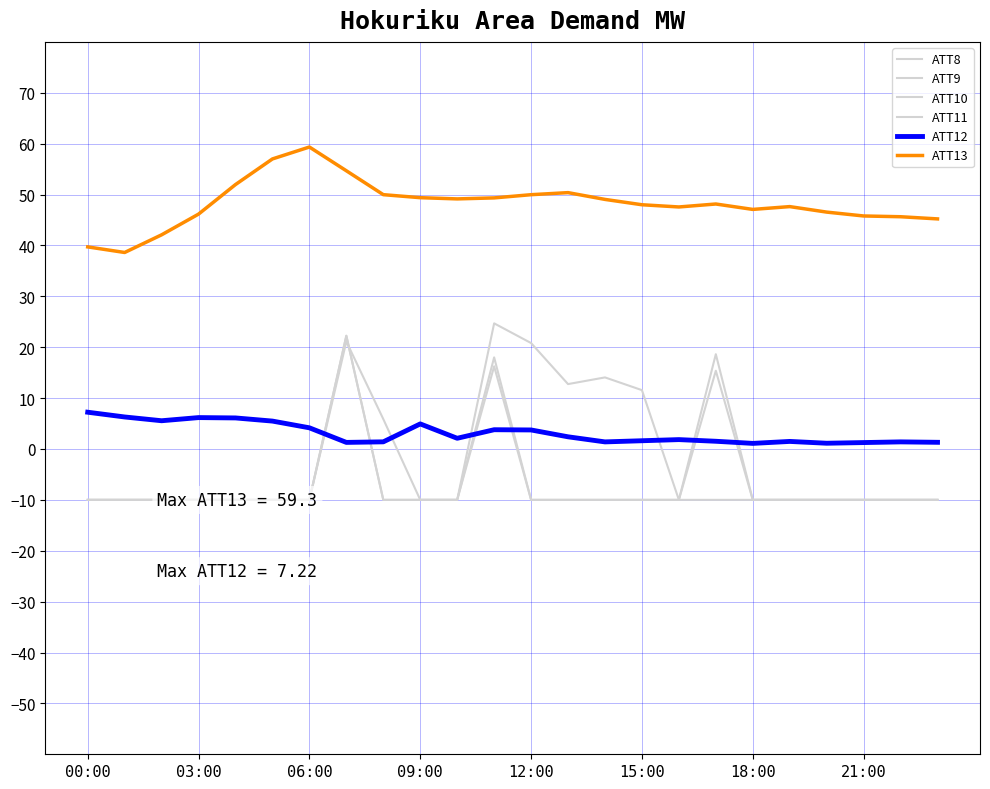

Is the value of ATT13 at 12:00 greater than the value of ATT12 at 03:00?

Yes